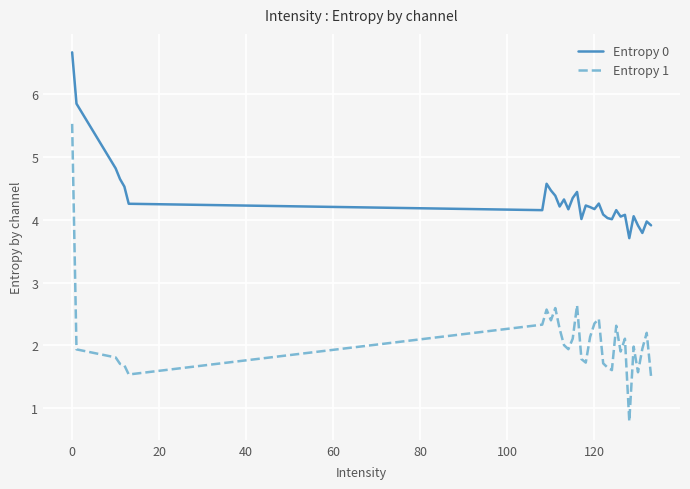

Is this an area chart (filled region under the line)?

No